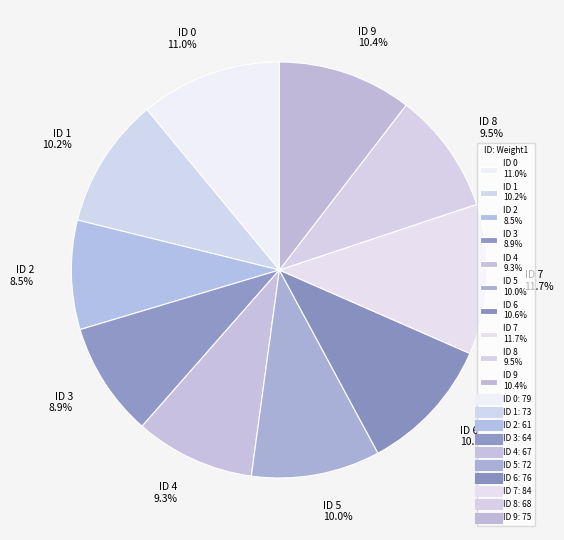

What is the ratio of the value at ID 8 9.5% to the value at ID 7 11.7%?

0.8